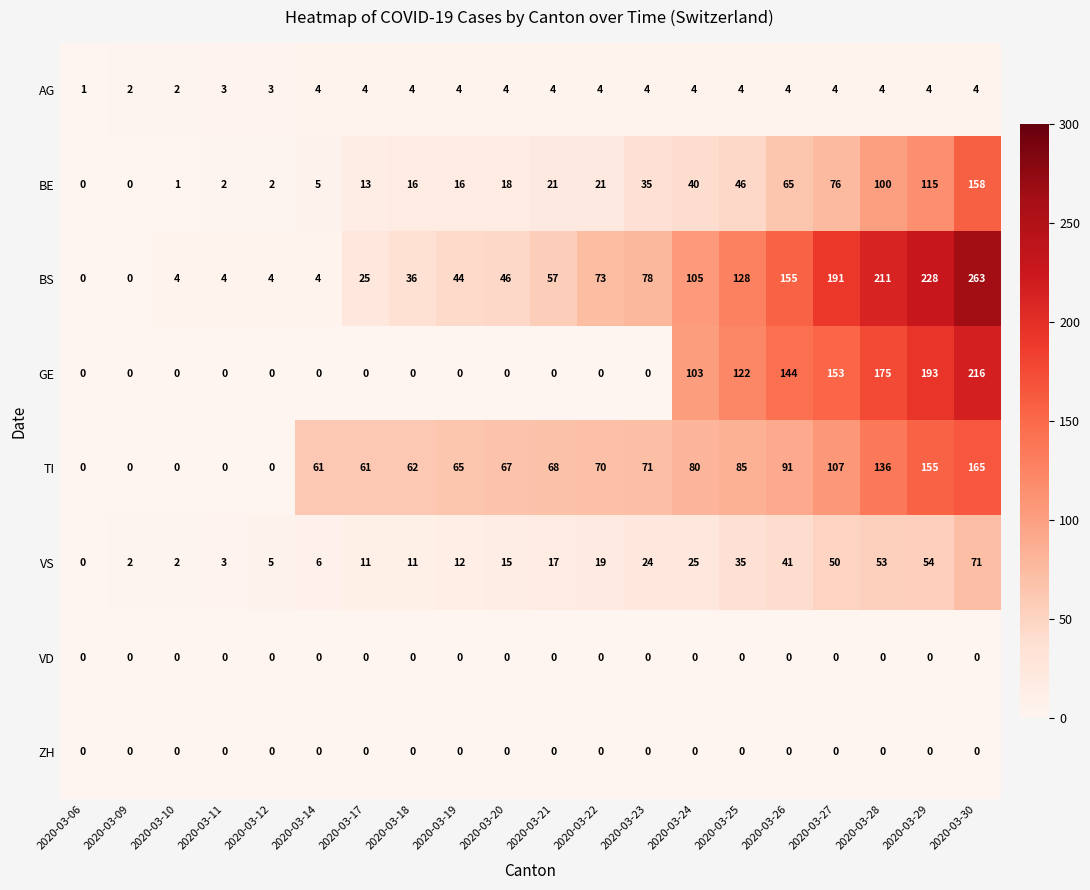

Is it true that BE equals 16 at 2020-03-18?

True